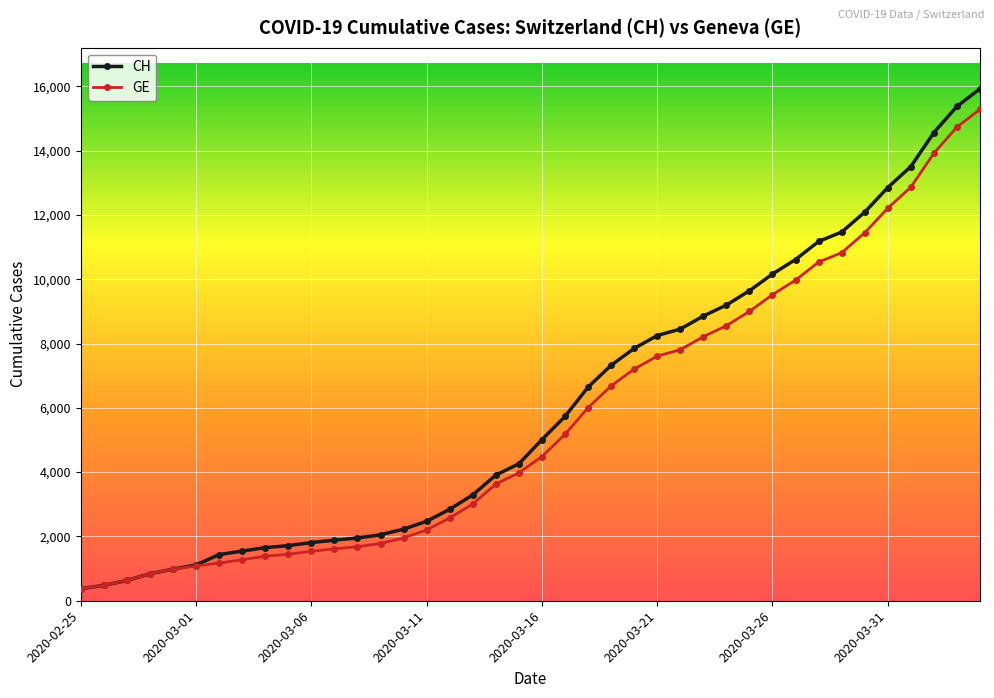

What is the value of the GE point at the 13th from the left?

1681